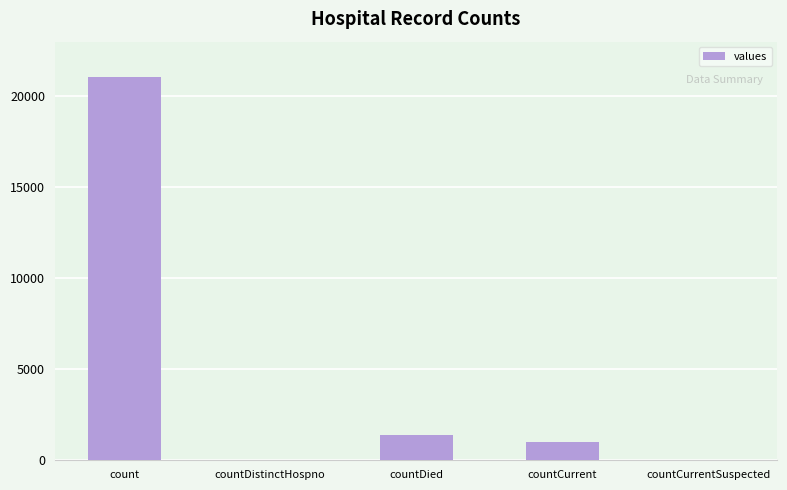

What is the sum of all values?

23461